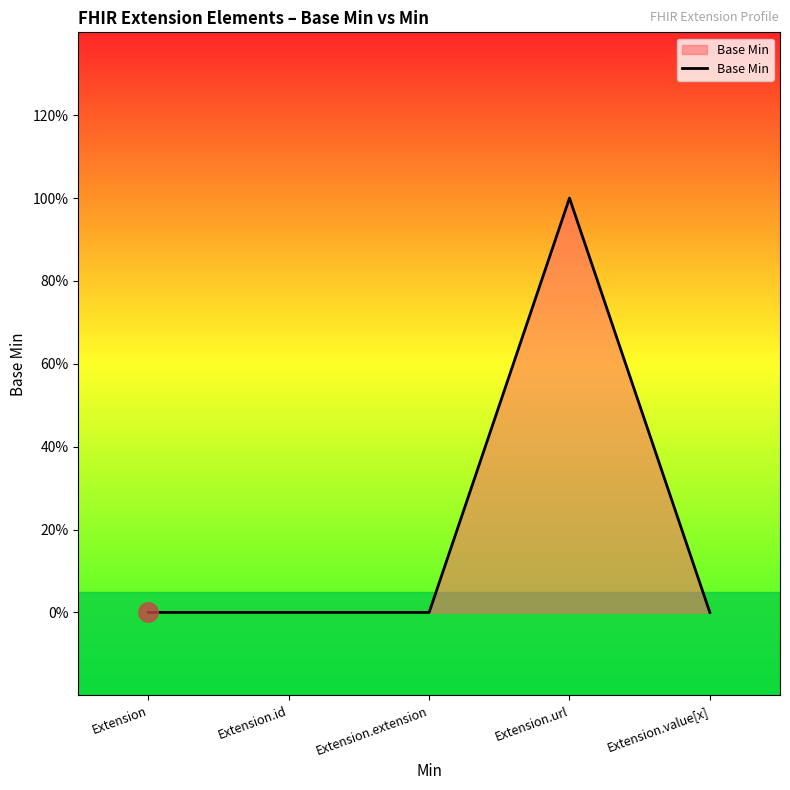

True or false: the data shows 2 at Extension.url.

False